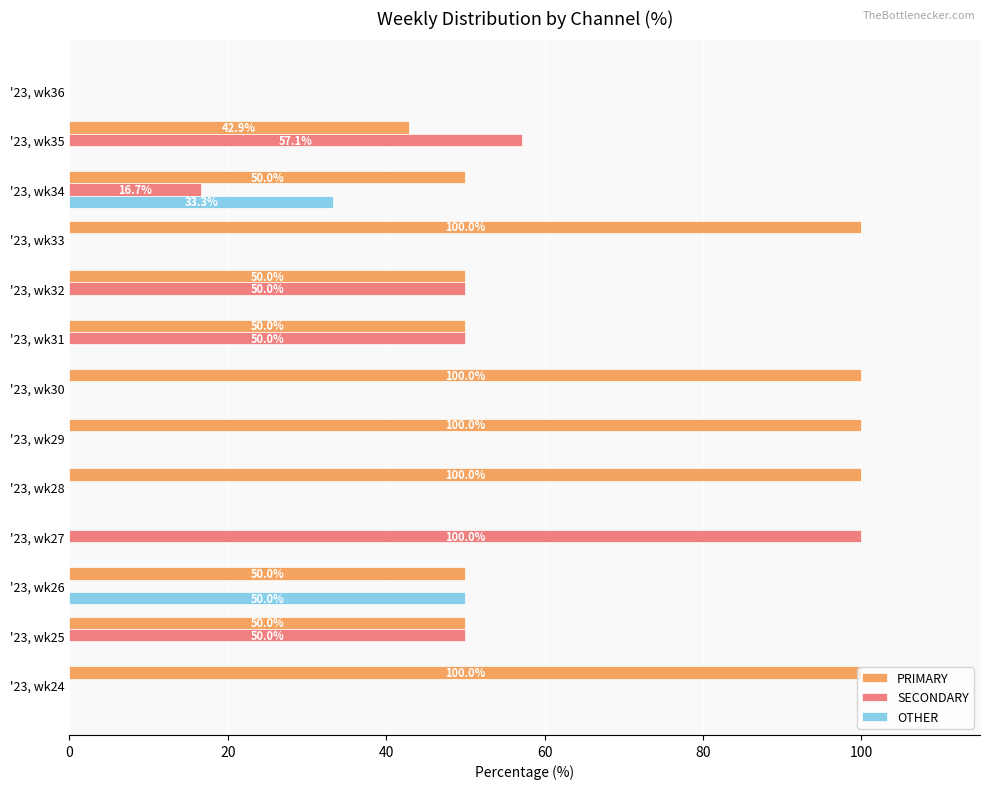

Which series changed the most between '23, wk35 and '23, wk36?

SECONDARY